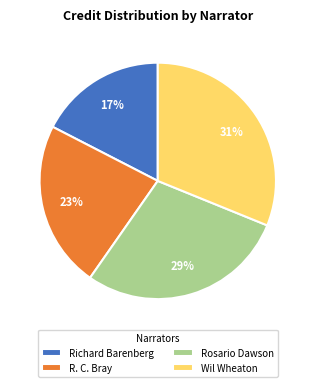

The Rosario Dawson slice represents 43% of the pie. True or false?

False